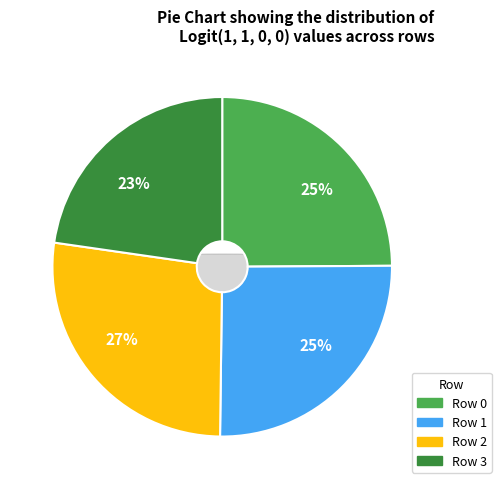

Which category has the smallest portion of the pie?

Row 3